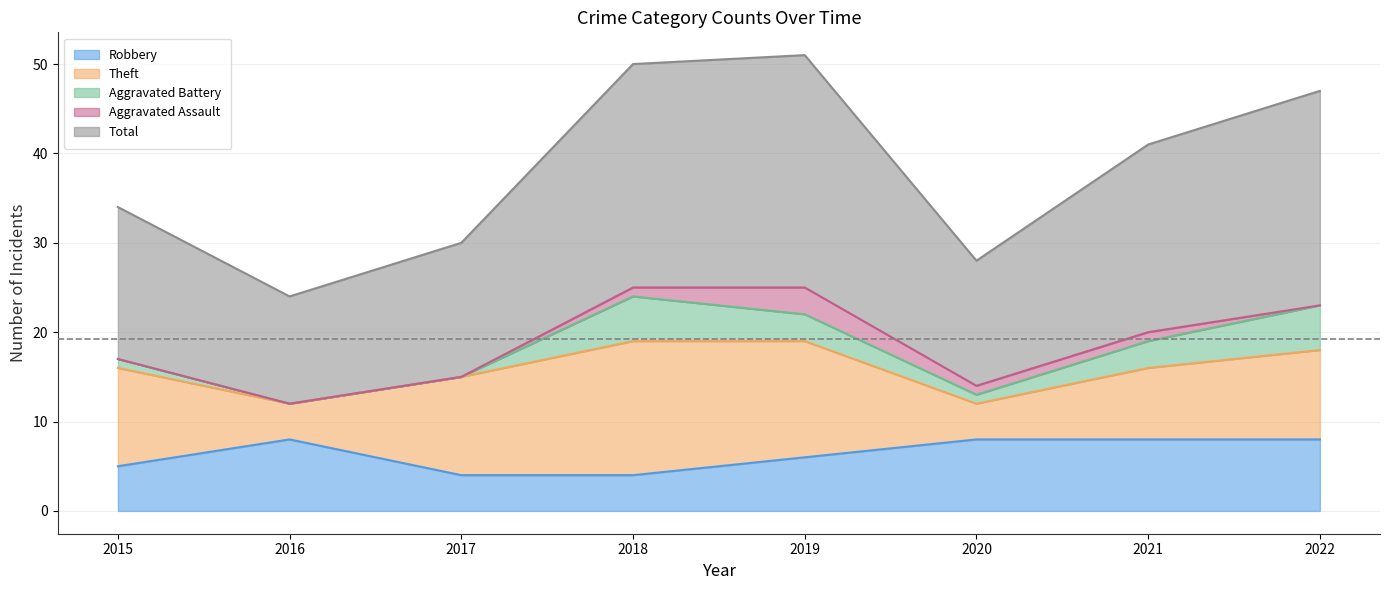

Count the Theft values in the range 8 to 13.

5